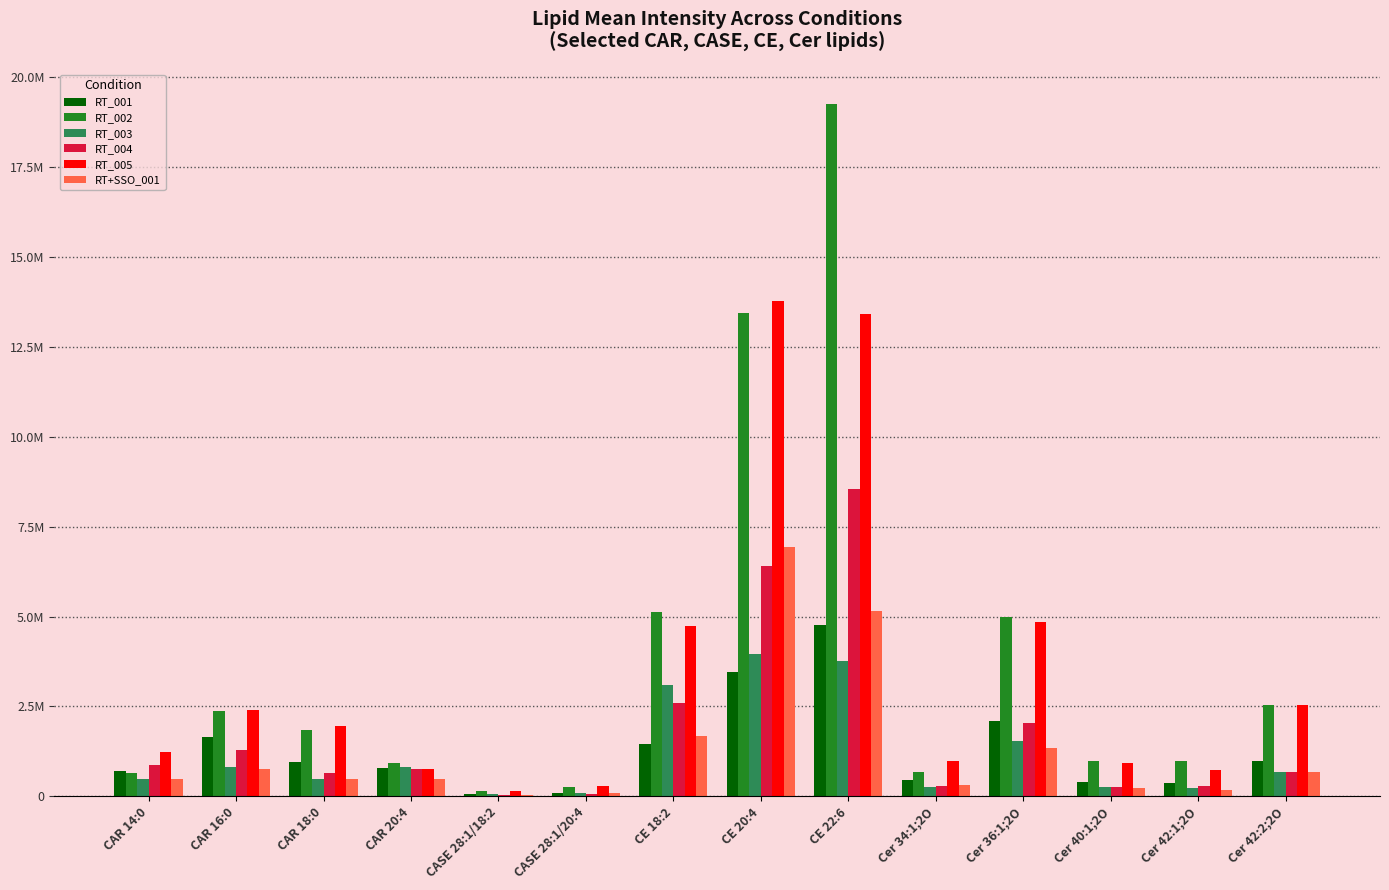

What position from the left is CASE 28:1/18:2?

5